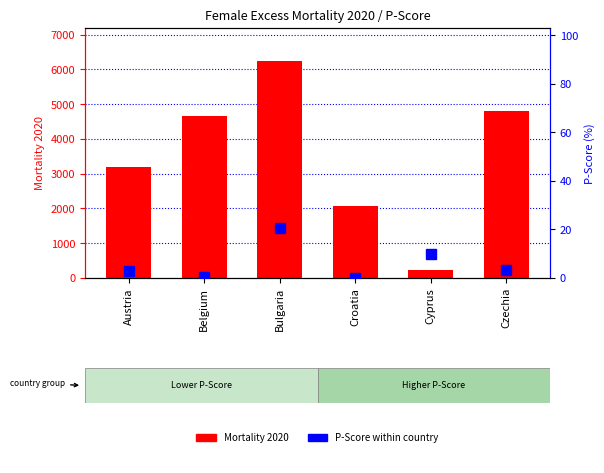

What is the difference between the Mortality 2020 values at Belgium and Cyprus?

4415.0